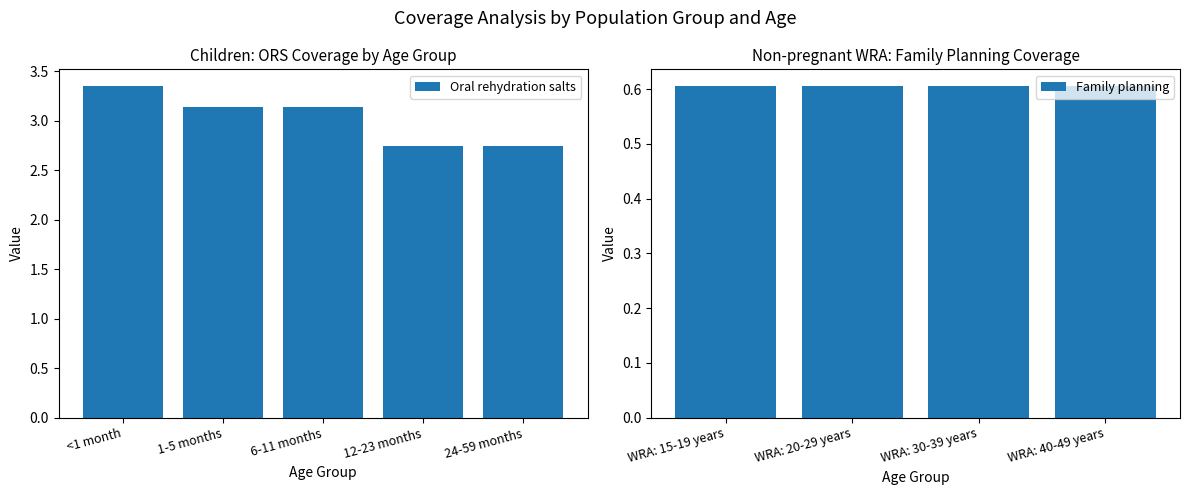

Which category has the highest value in the Oral rehydration salts series?

<1 month